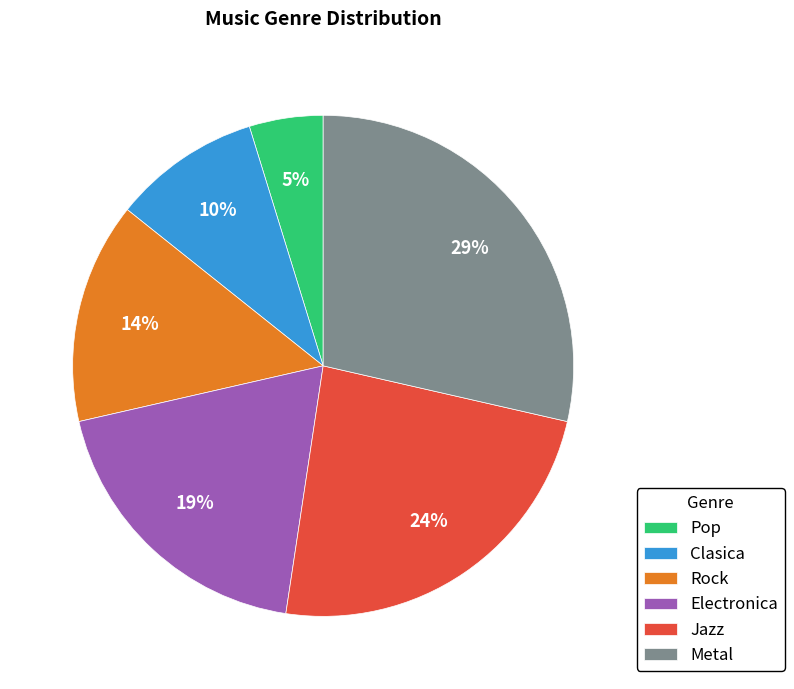

To the nearest percent, what is the difference between the largest and smallest slice percentages?

24%